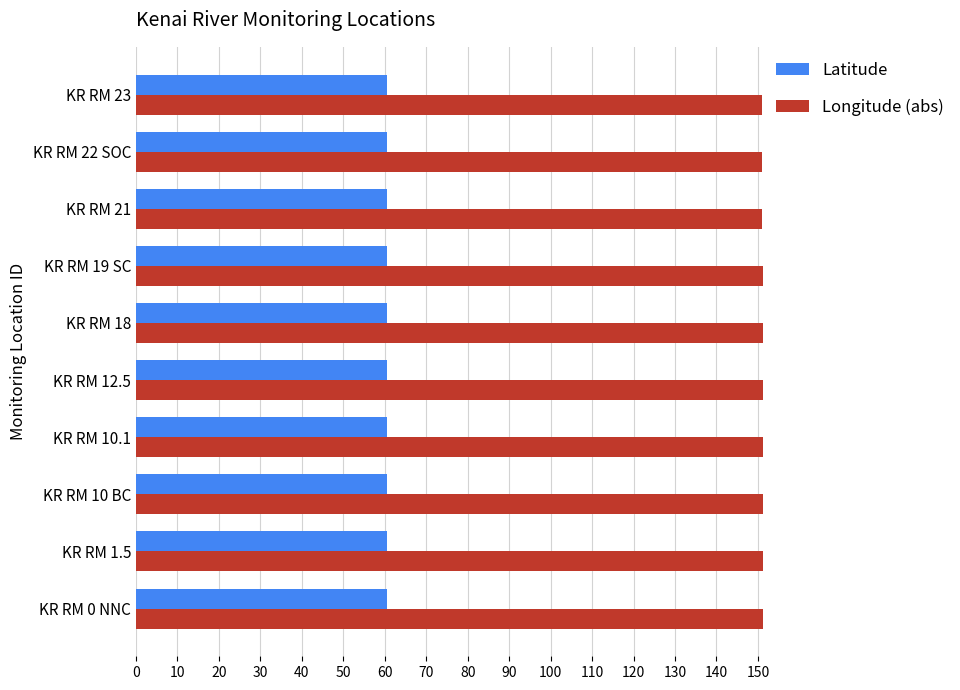

Rank the series at KR RM 10.1 from highest to lowest value.

Longitude (abs), Latitude